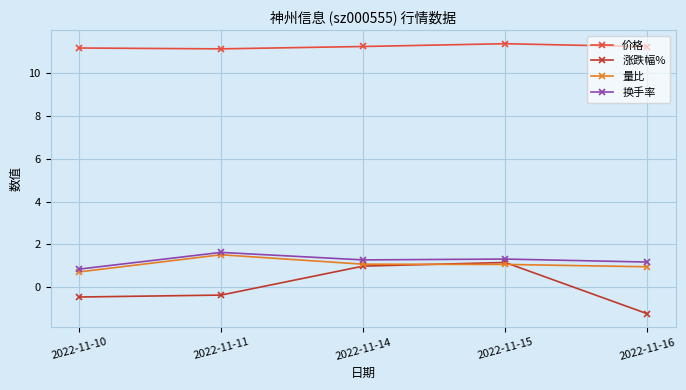

Is the value of 价格 at 2022-11-11 greater than the value of 量比 at 2022-11-14?

Yes